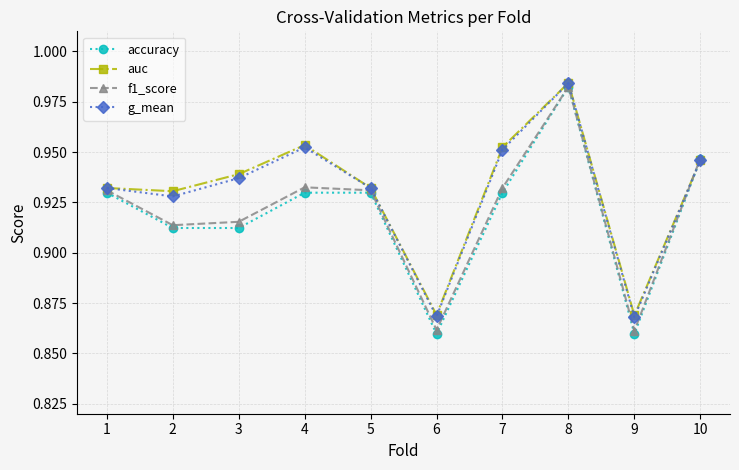

The value of f1_score at 2 is 1.3. True or false?

False